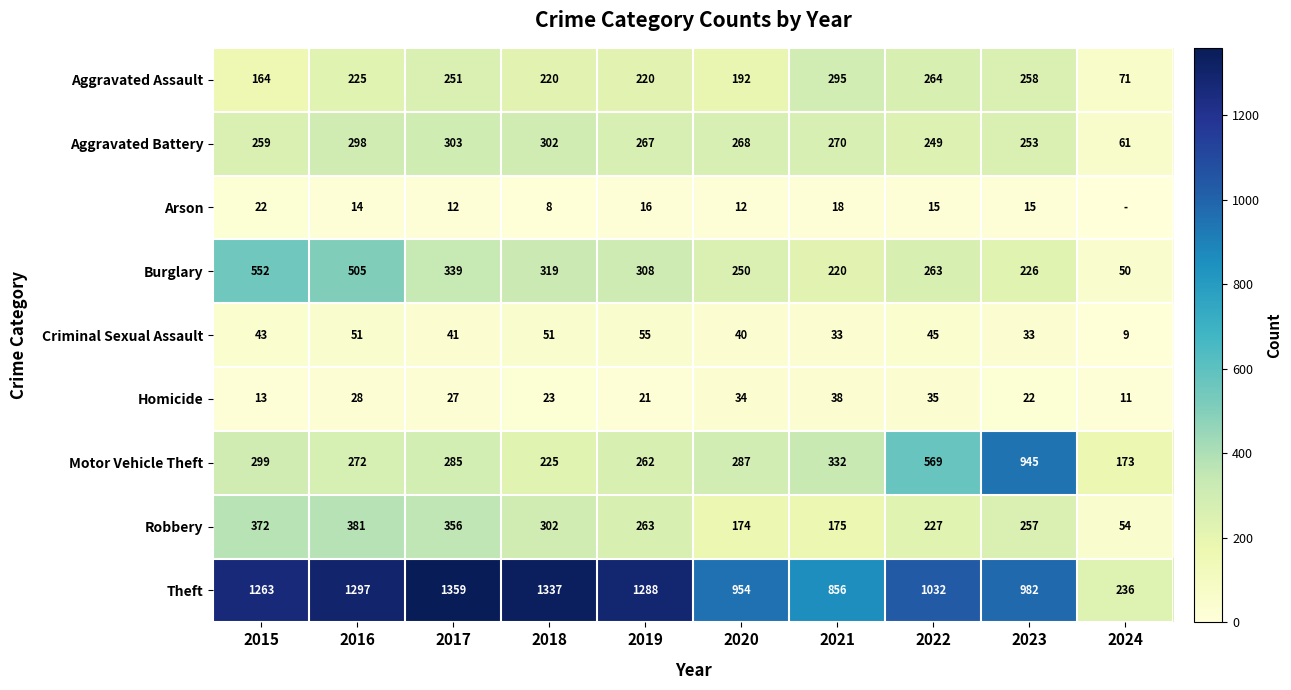

What is the lowest value of the Robbery series?

54